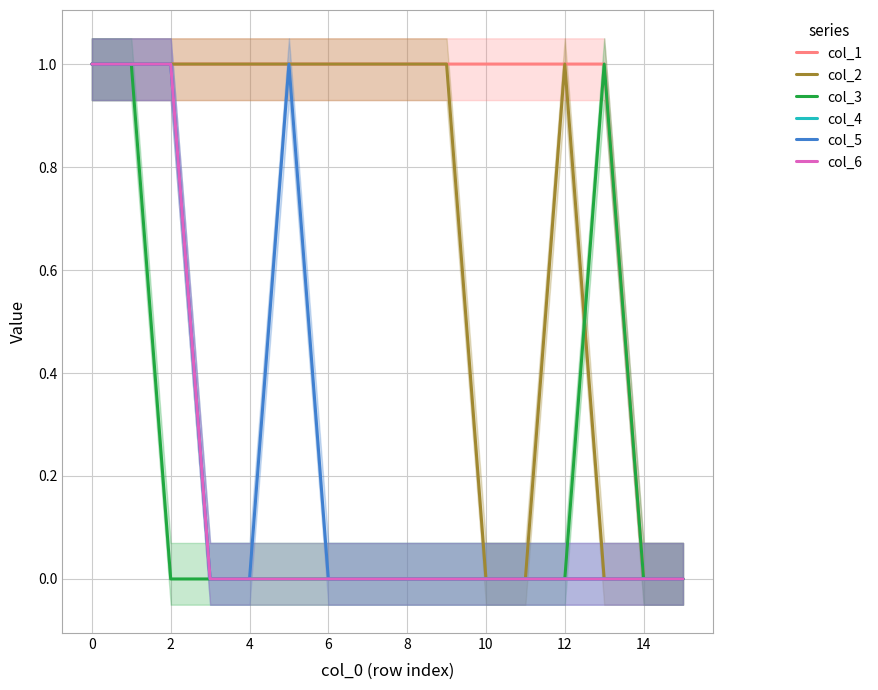

How many interior local peaks does the col_2 series have?

1